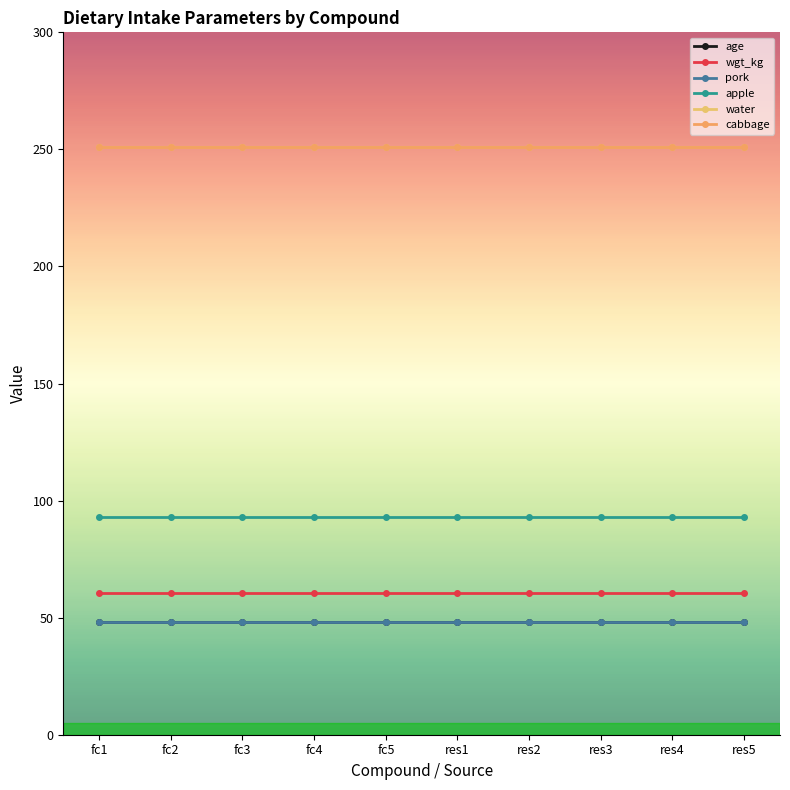

Is this an area chart (filled region under the line)?

No